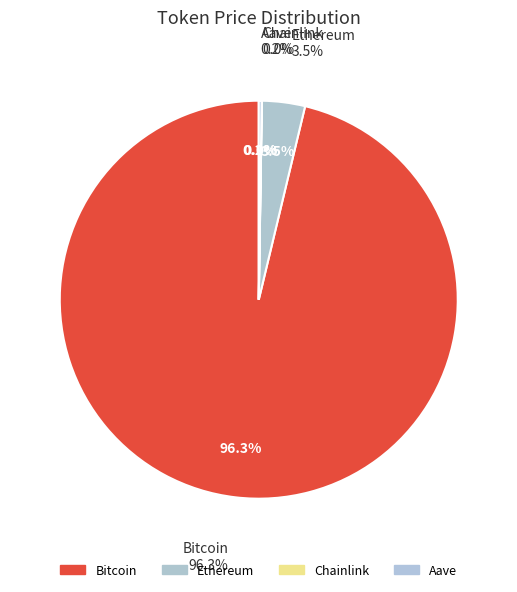

What is the smallest slice in the pie chart?

Chainlink